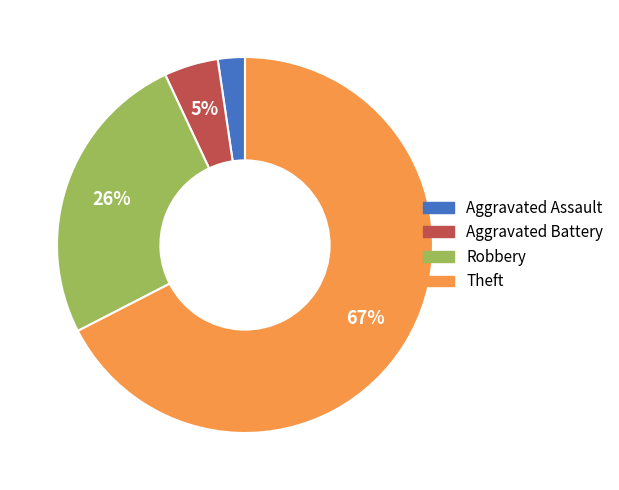

Which category has the biggest portion of the pie?

Theft